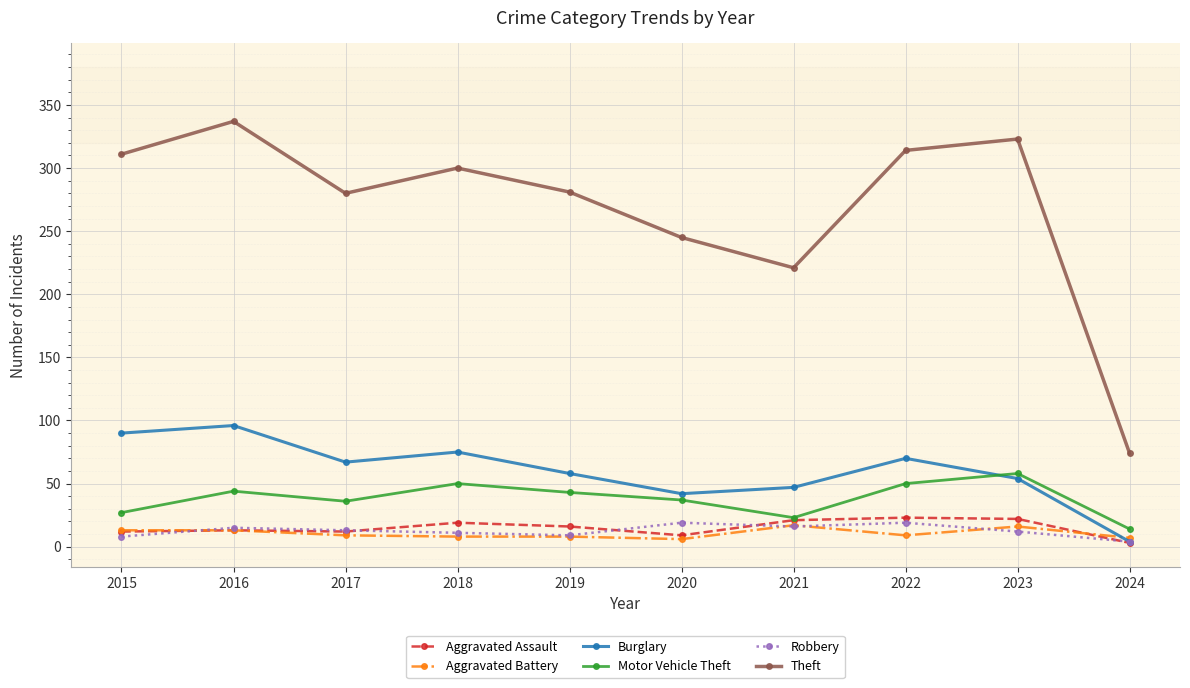

What are all the series names shown in the legend?

Aggravated Assault, Aggravated Battery, Burglary, Motor Vehicle Theft, Robbery, Theft